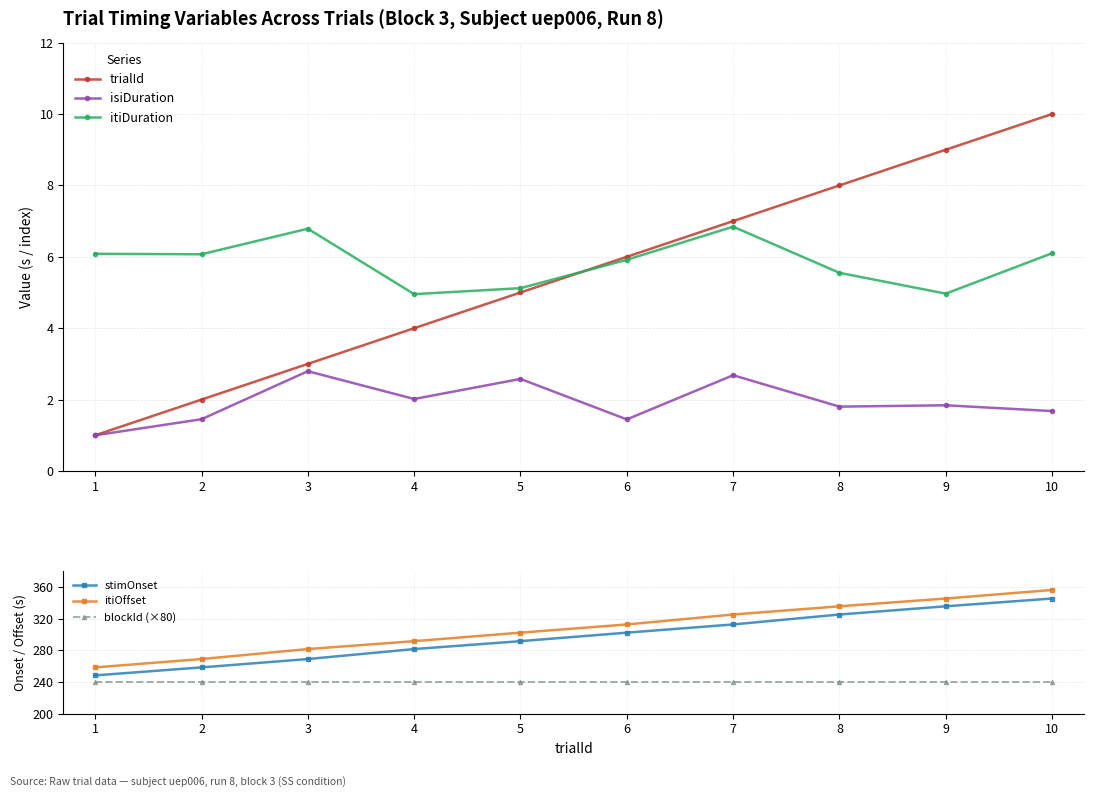

Which series has the largest total across all categories?

itiOffset